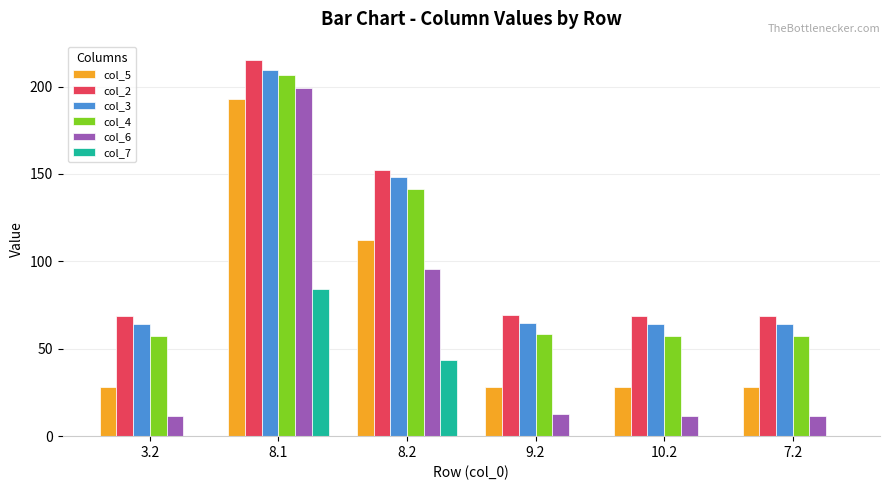

What is the greatest value displayed?

214.9